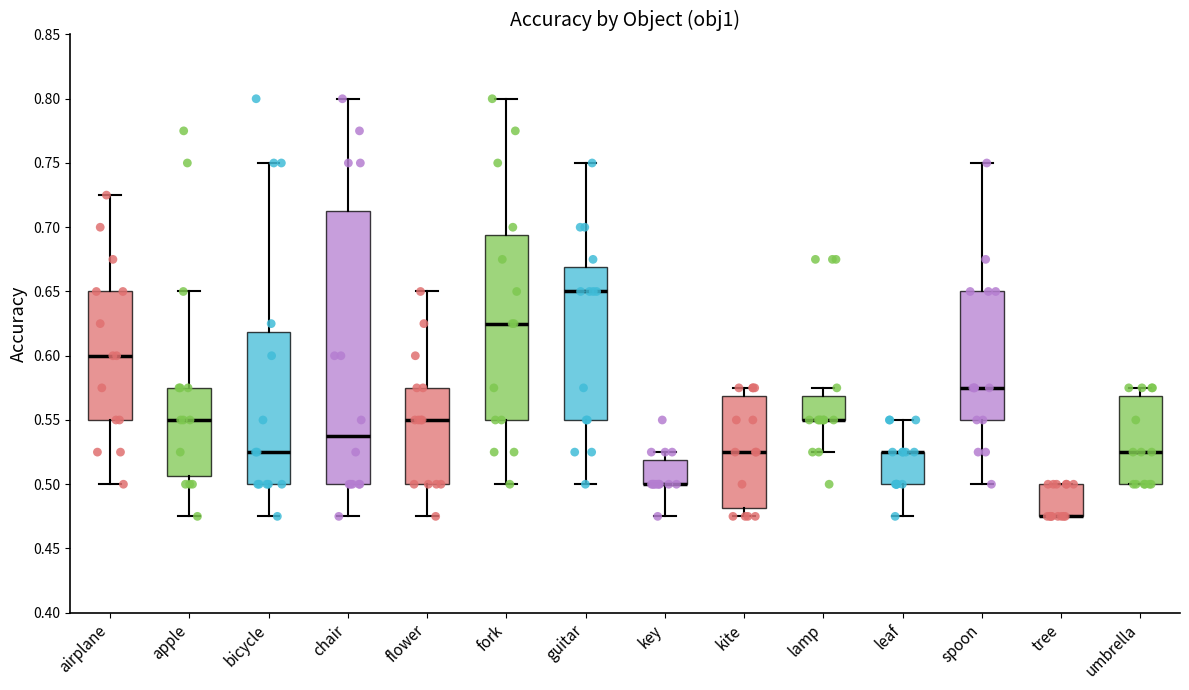

Reading left to right, read every box against the y-axis: the position of its median line, the range the box covers, and the ends of its whiskers. The values are not printed on the chart, so give them approximately, as read against the axis.

airplane: median 0.600, box 0.550 to 0.650, whiskers 0.500 to 0.725
apple: median 0.550, box 0.505 to 0.575, whiskers 0.475 to 0.650
bicycle: median 0.525, box 0.500 to 0.620, whiskers 0.475 to 0.750
chair: median 0.540, box 0.500 to 0.715, whiskers 0.475 to 0.800
flower: median 0.550, box 0.500 to 0.575, whiskers 0.475 to 0.650
fork: median 0.625, box 0.550 to 0.695, whiskers 0.500 to 0.800
guitar: median 0.650, box 0.550 to 0.670, whiskers 0.500 to 0.750
key: median 0.500 (drawn on the box's lower edge), box 0.500 to 0.520, whiskers 0.475 to 0.525
kite: median 0.525, box 0.480 to 0.570, whiskers 0.475 to 0.575
lamp: median 0.550 (drawn on the box's lower edge), box 0.550 to 0.570, whiskers 0.525 to 0.575
leaf: median 0.525 (drawn on the box's upper edge), box 0.500 to 0.525, whiskers 0.475 to 0.550
spoon: median 0.575, box 0.550 to 0.650, whiskers 0.500 to 0.750
tree: median 0.475 (drawn on the box's lower edge), box 0.475 to 0.500, whiskers 0.475 to 0.500
umbrella: median 0.525, box 0.500 to 0.570, whiskers 0.500 to 0.575